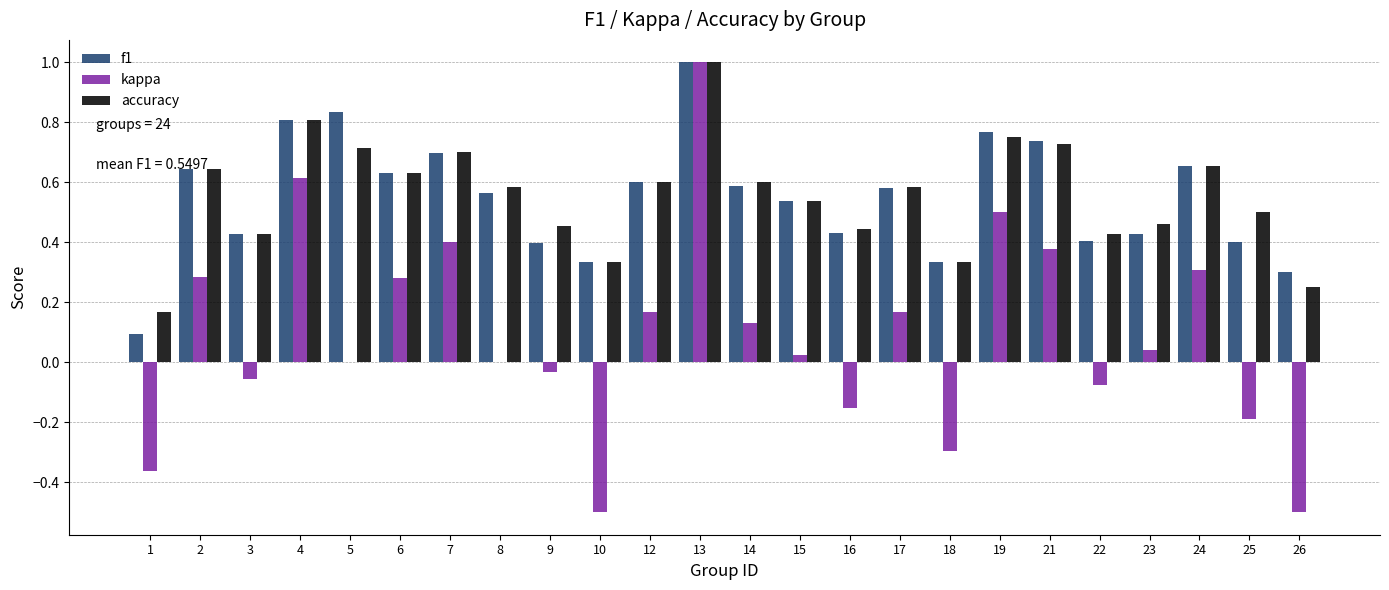

At which category is the sum across all series the highest?

13